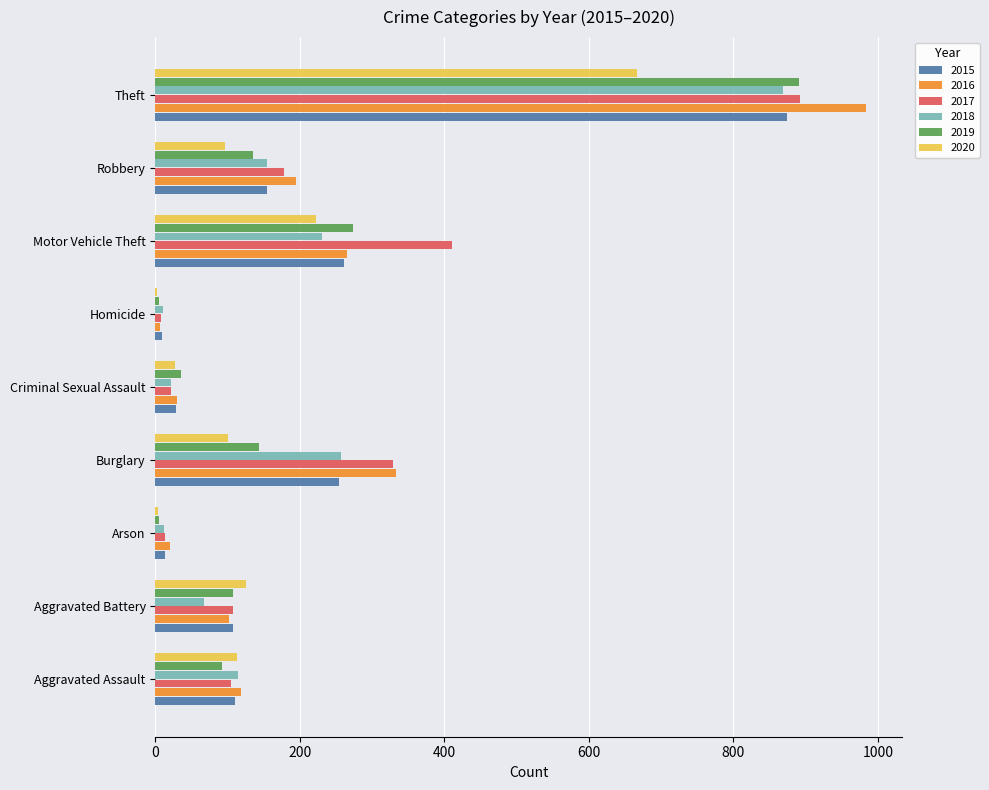

Between Motor Vehicle Theft and Theft, which series saw the biggest shift?

2016